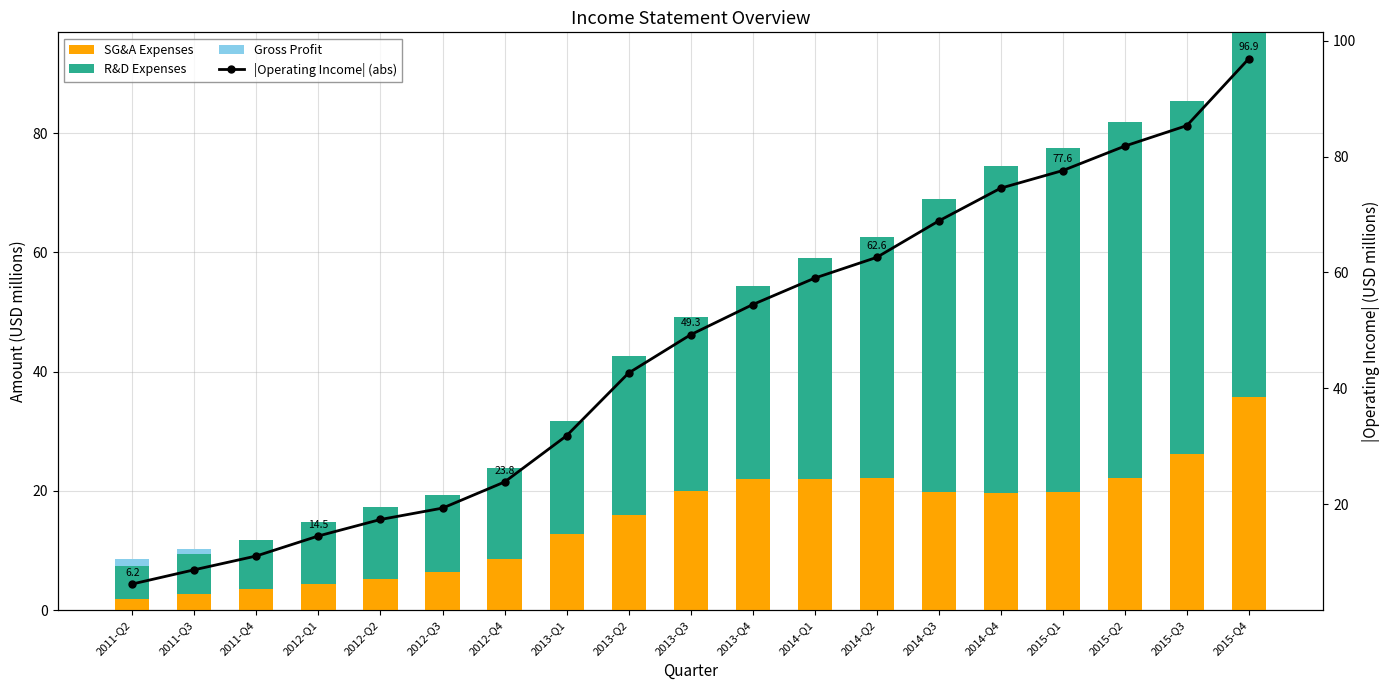

True or false: R&D Expenses has a value of 10.4 at 2012-Q1.

True